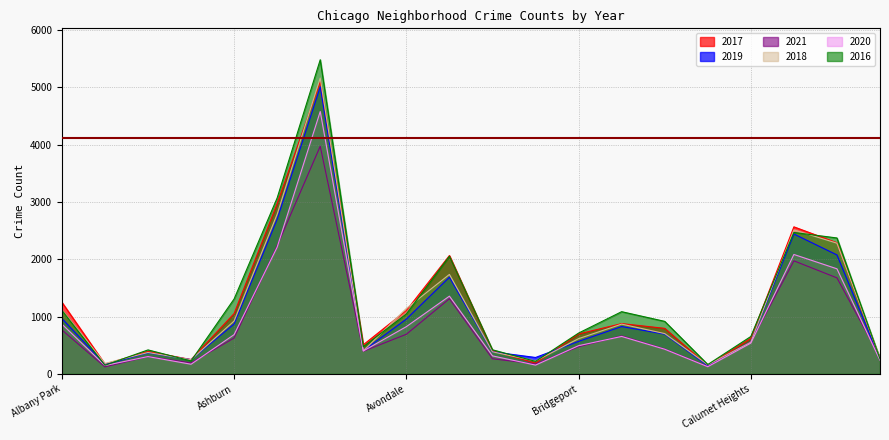

What is the minimum value for 2018?

160